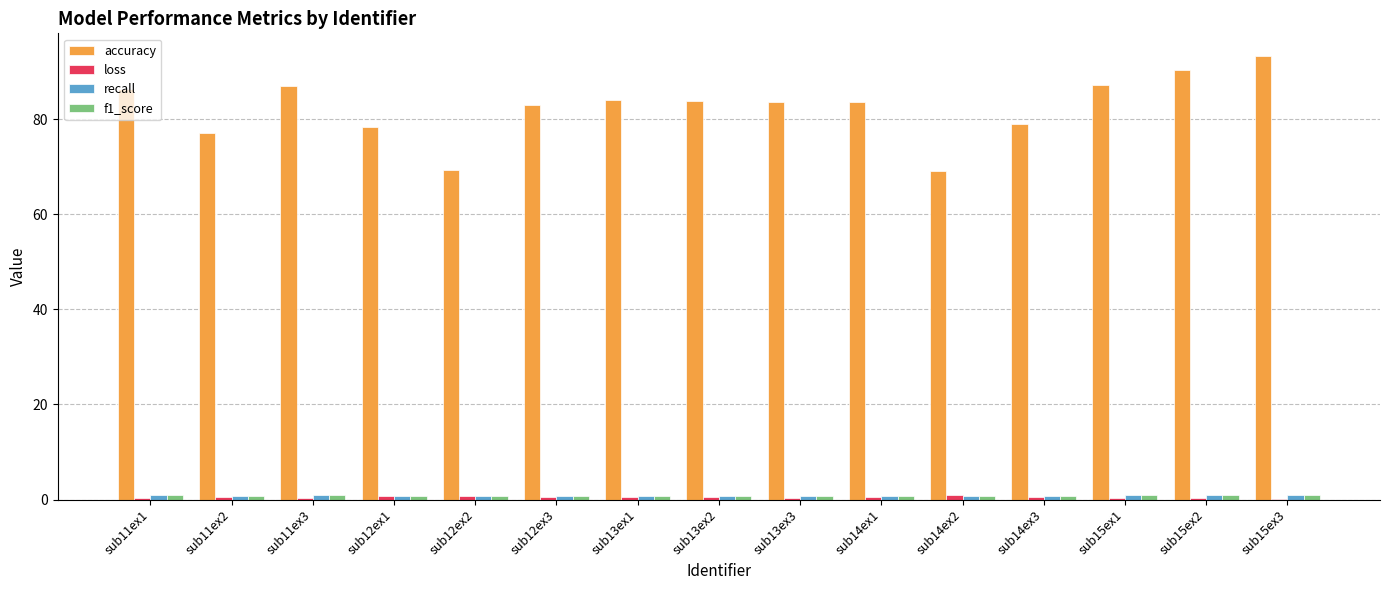

At which category does the chart reach its peak across all series?

sub15ex3